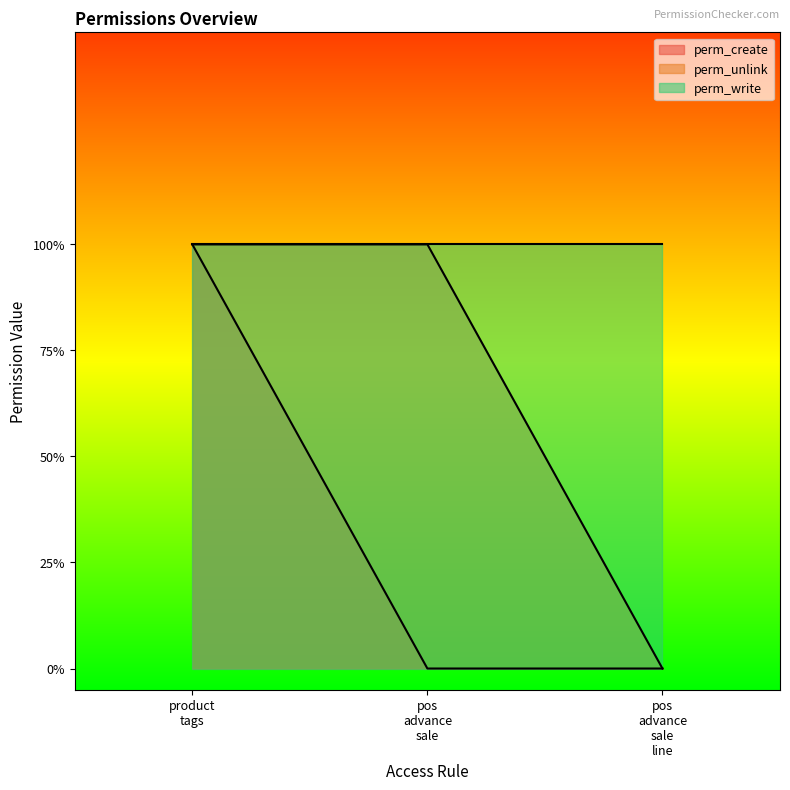

Between pos advance sale line and product tags, which is larger?

product tags